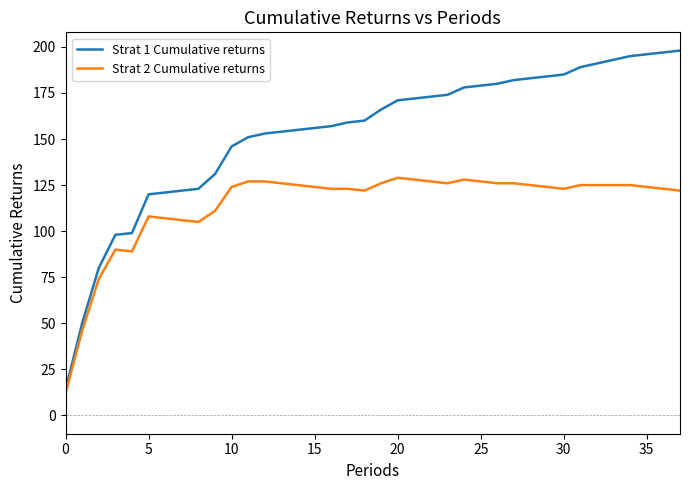

What is the maximum value for Strat 1 Cumulative returns?

198